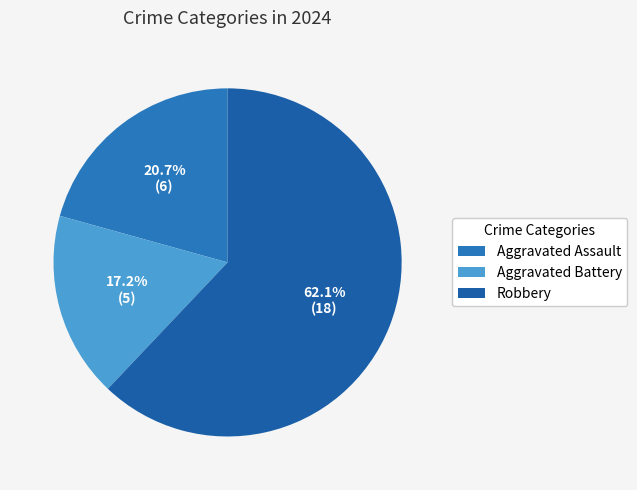

To the nearest percent, what is the average slice percentage?

33%